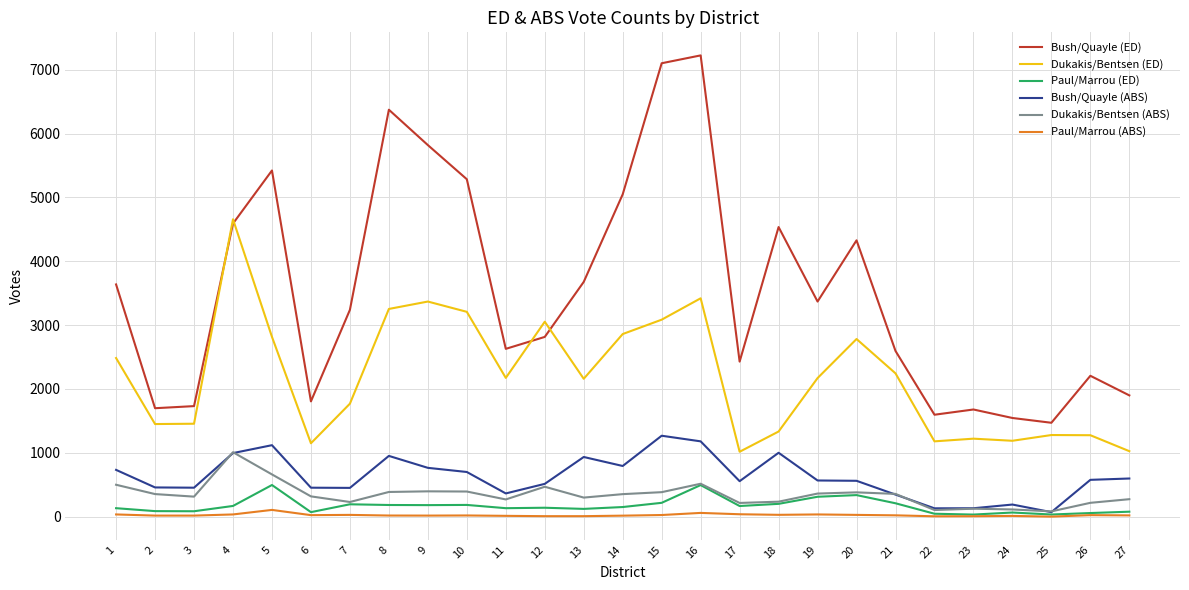

What is the sum of all Bush/Quayle (ED) values?

95748